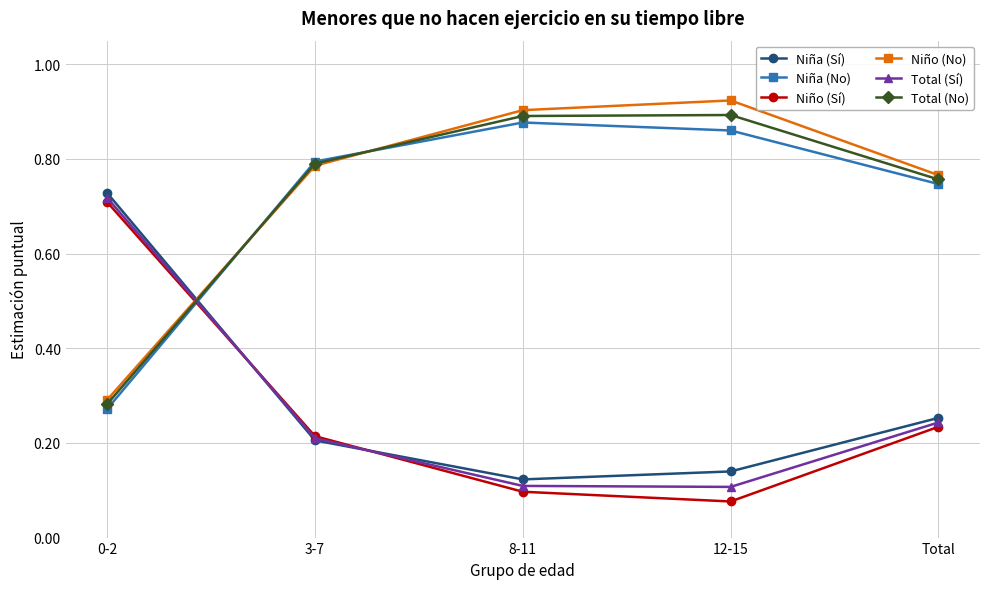

Is it true that Niño (Sí) equals 0.5 at 0-2?

False